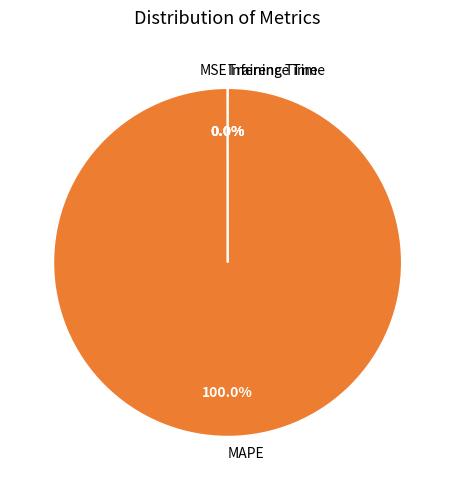

To the nearest percent, what is the difference between the largest and smallest slice percentages?

100%